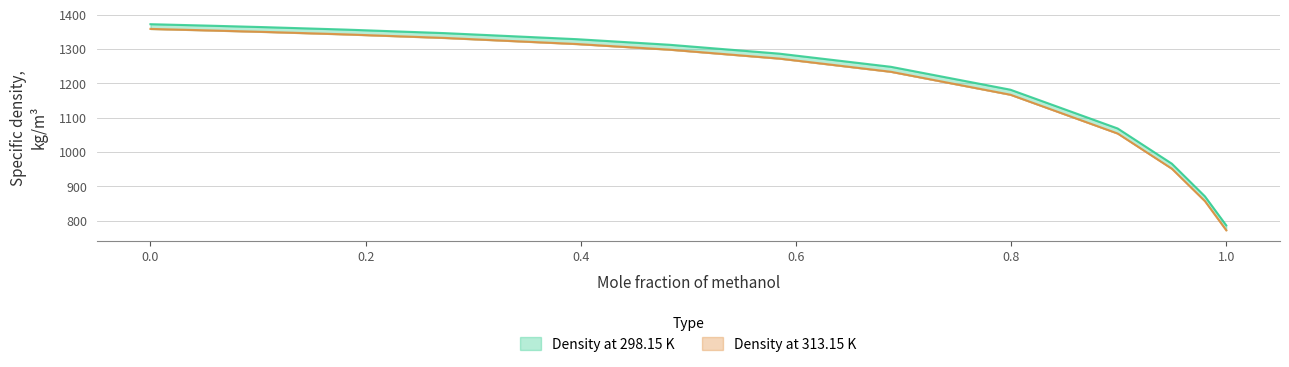

List the labels in order of Density at 298.15 K value, largest first.

0.0, 0.0538, 0.1081, 0.1812, 0.2739, 0.3962, 0.4824, 0.5846, 0.6882, 0.7994, 0.8991, 0.9495, 0.9802, 1.0